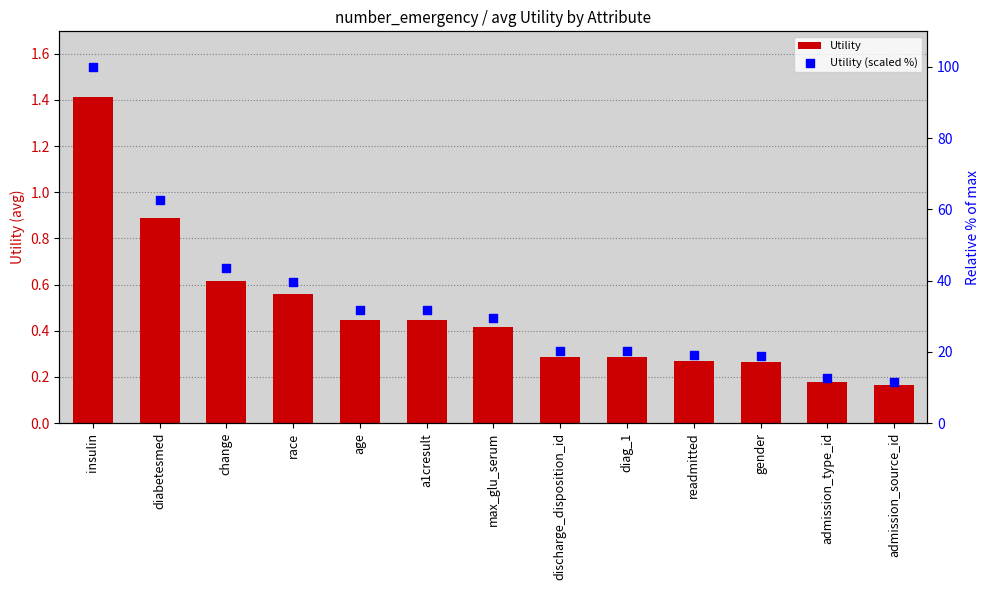

What are all the series names shown in the legend?

Utility, Utility (scaled %)